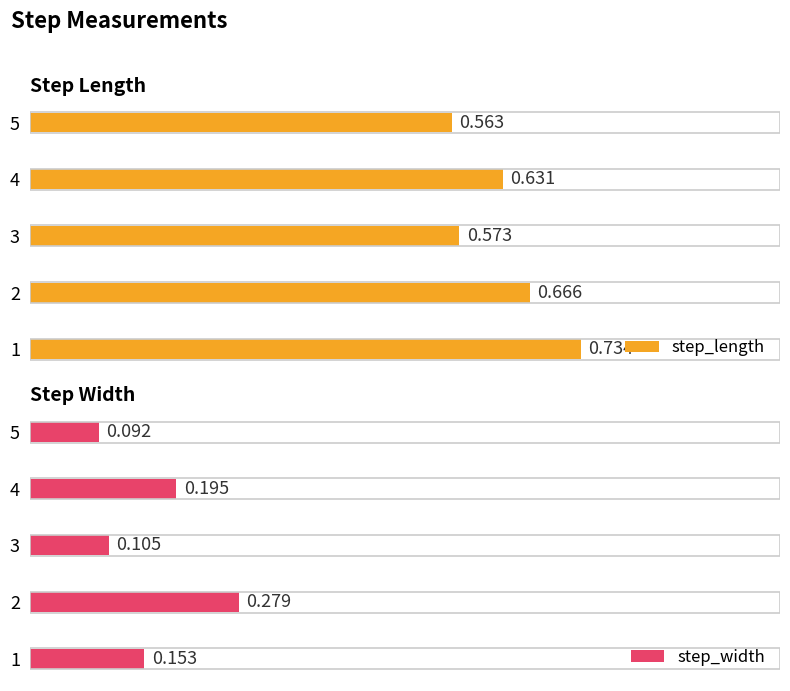

What is the greatest value displayed?

0.7